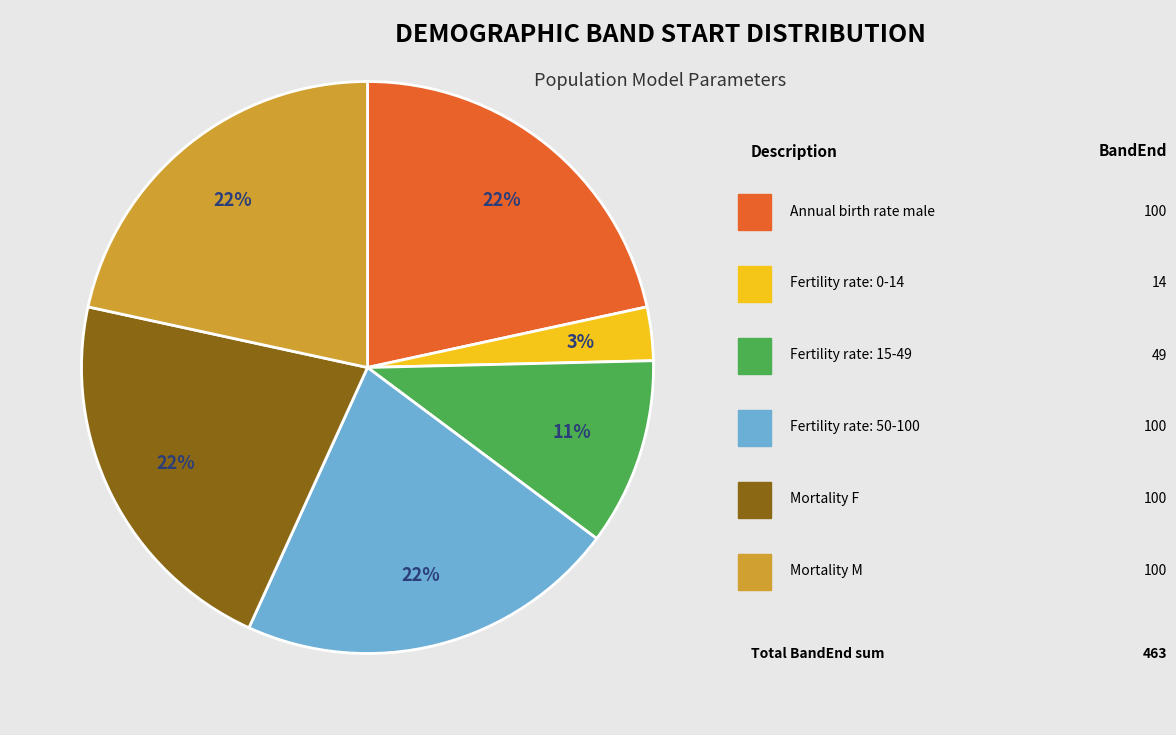

To the nearest percent, what is the difference between the largest and smallest slice percentages?

19%